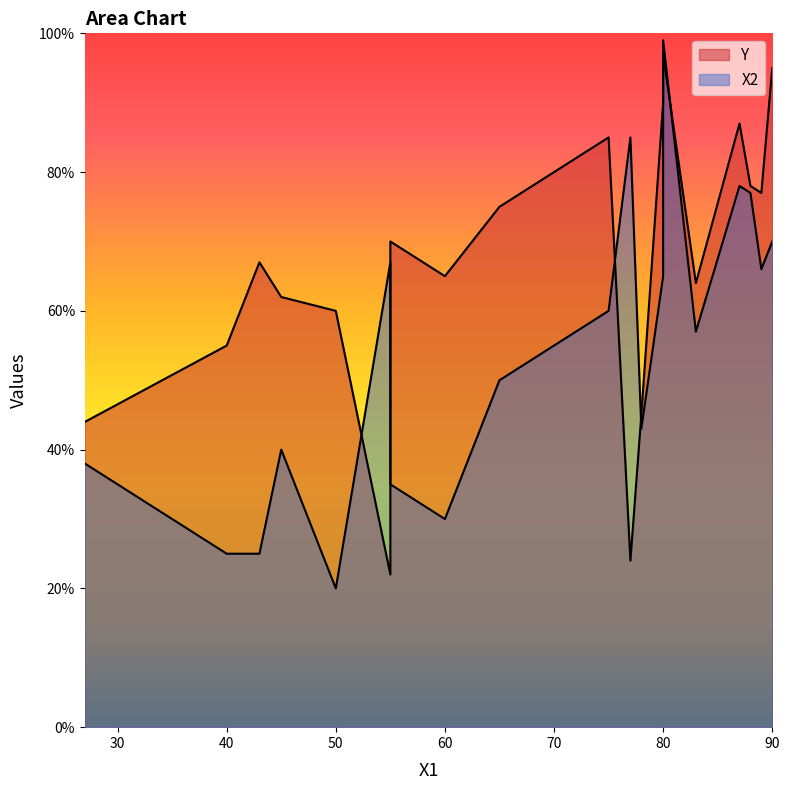

Between 80 and 77, which is larger?

80